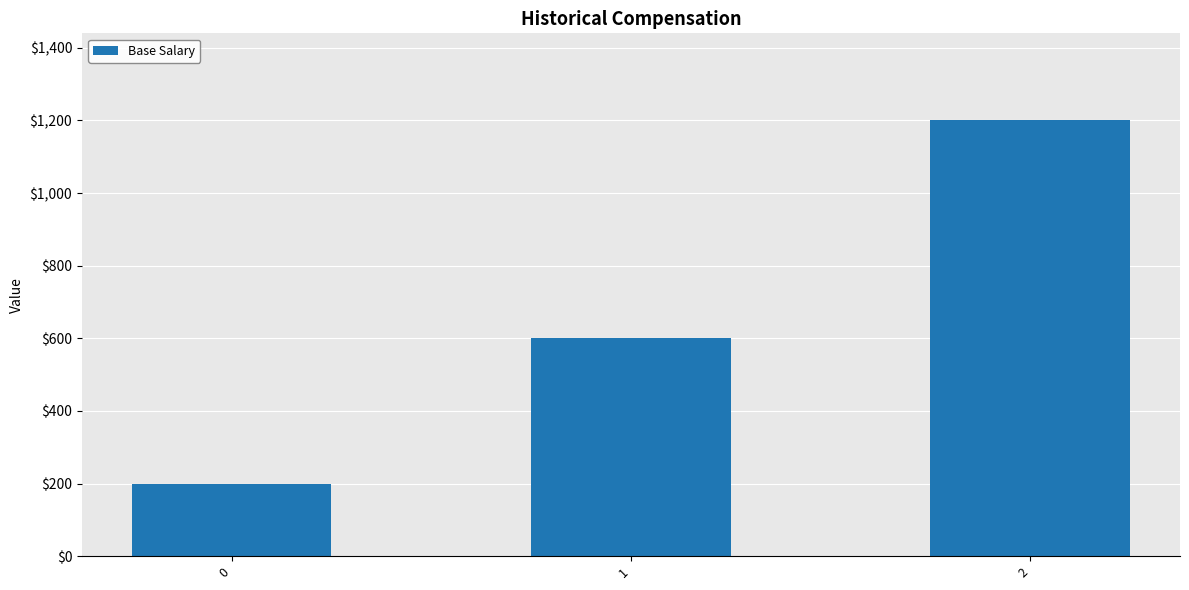

Reading left to right, what are all the values shown in this chart?

0=200	1=600	2=1200